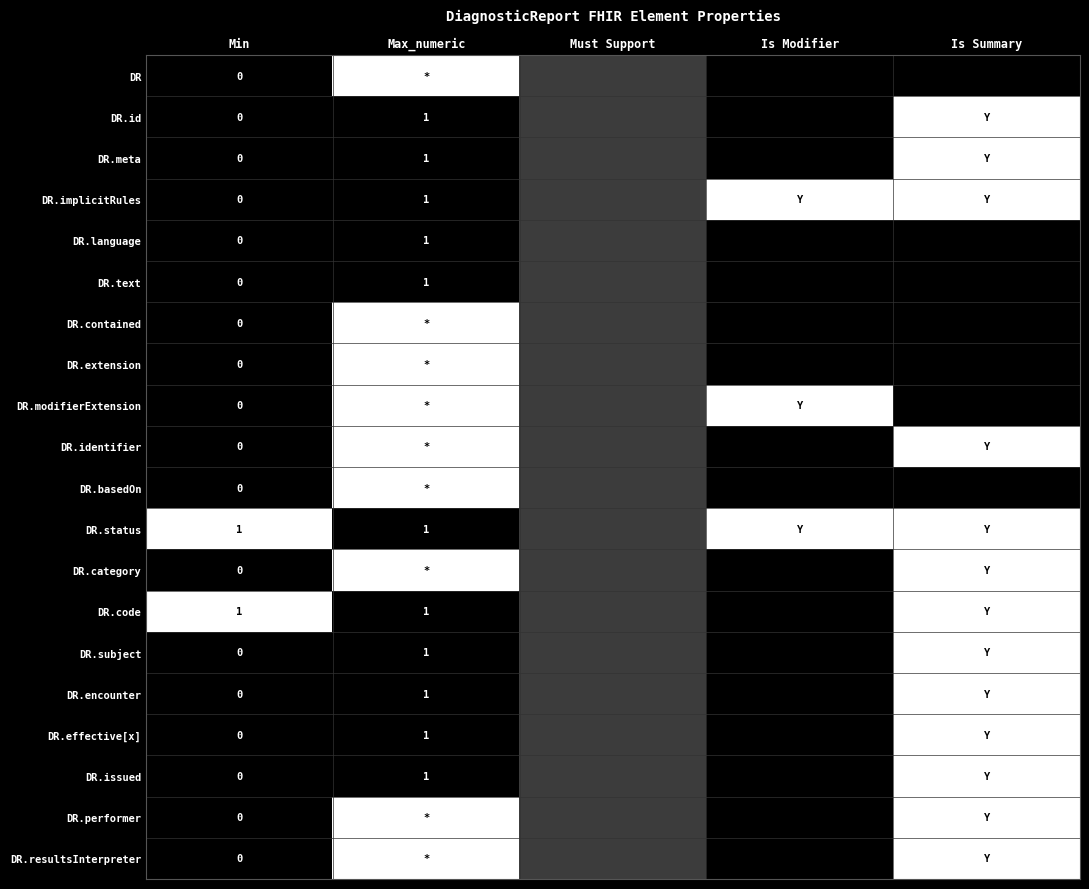

What is the total value across all series at Min?

2.0